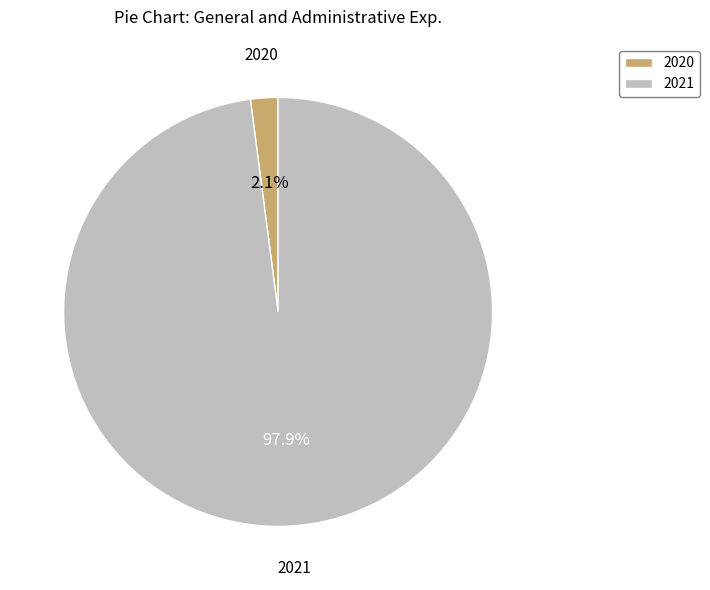

Does any single category account for the majority?

Yes